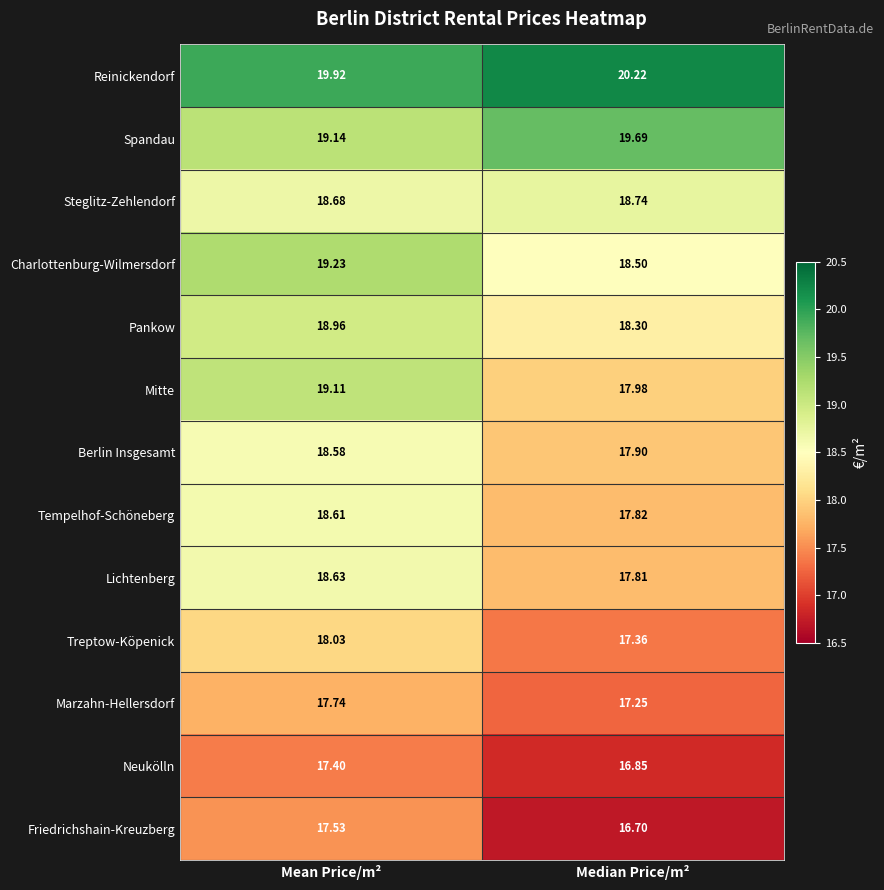

Rank the series by their maximum value, from lowest to highest.

Neukölln, Friedrichshain-Kreuzberg, Marzahn-Hellersdorf, Treptow-Köpenick, Berlin Insgesamt, Tempelhof-Schöneberg, Lichtenberg, Steglitz-Zehlendorf, Pankow, Mitte, Charlottenburg-Wilmersdorf, Spandau, Reinickendorf